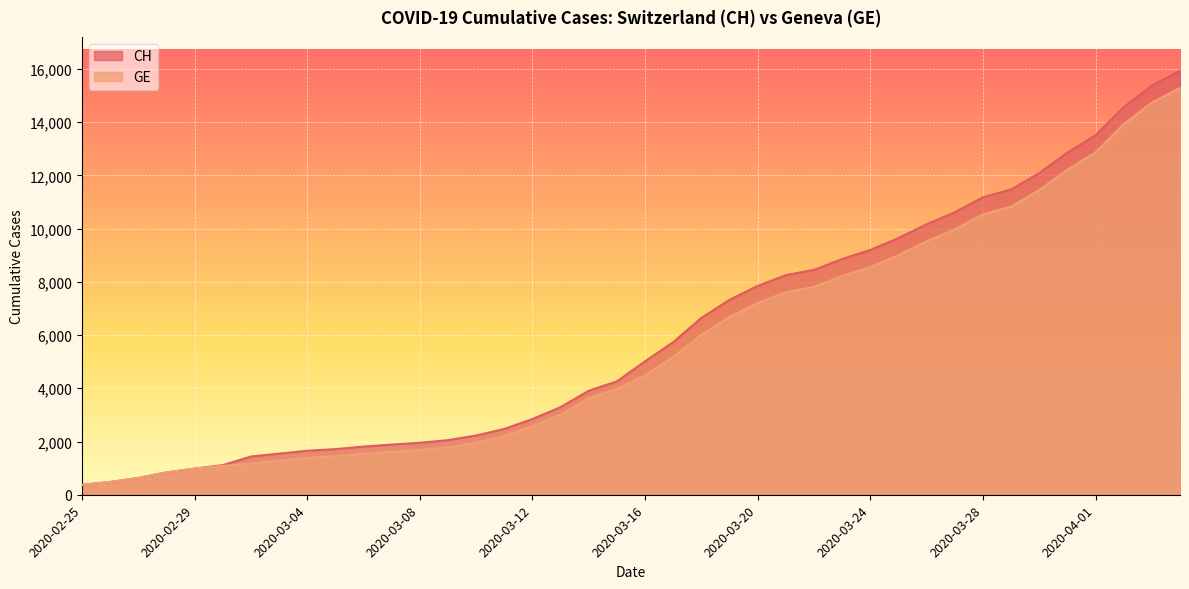

What is the total value across all series at 2020-02-25?

750